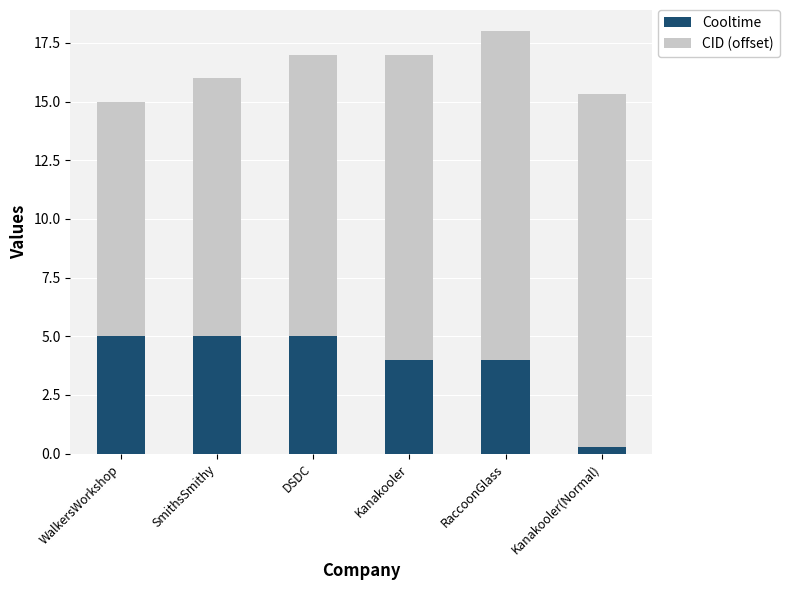

True or false: Cooltime has a value of 4.0 at RaccoonGlass.

True